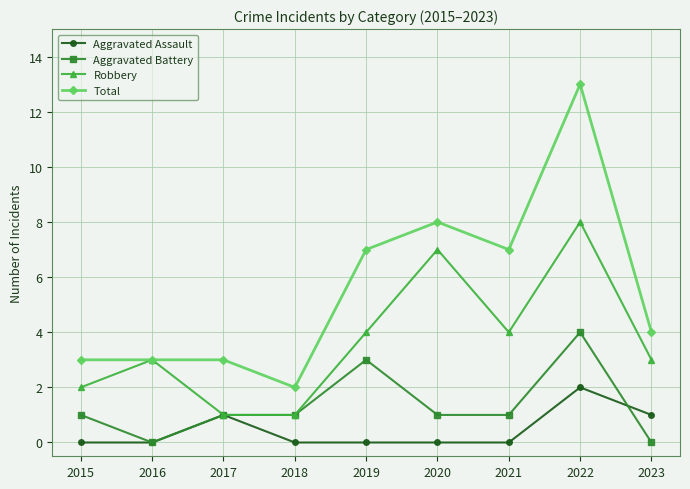

Which series has the widest spread of values?

Total